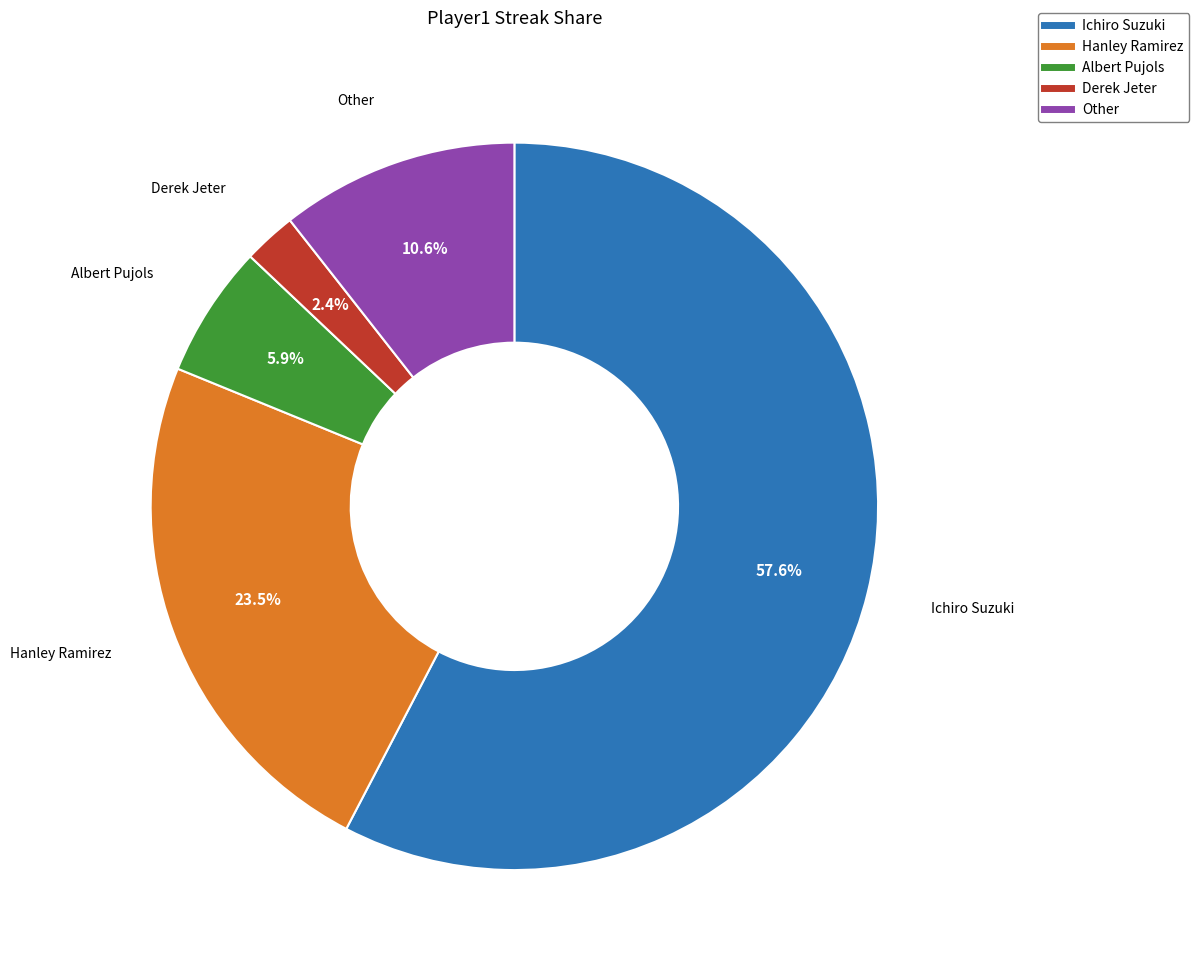

To the nearest percent, what is the combined percentage of Albert Pujols and Hanley Ramirez?

29%